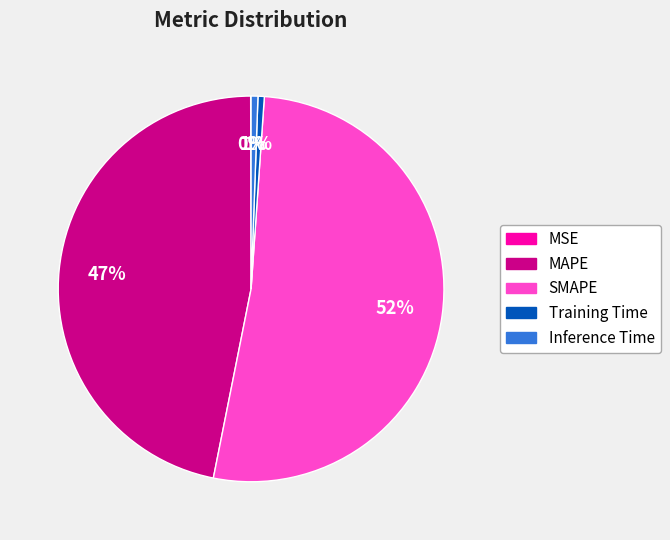

Which slice is the largest?

SMAPE